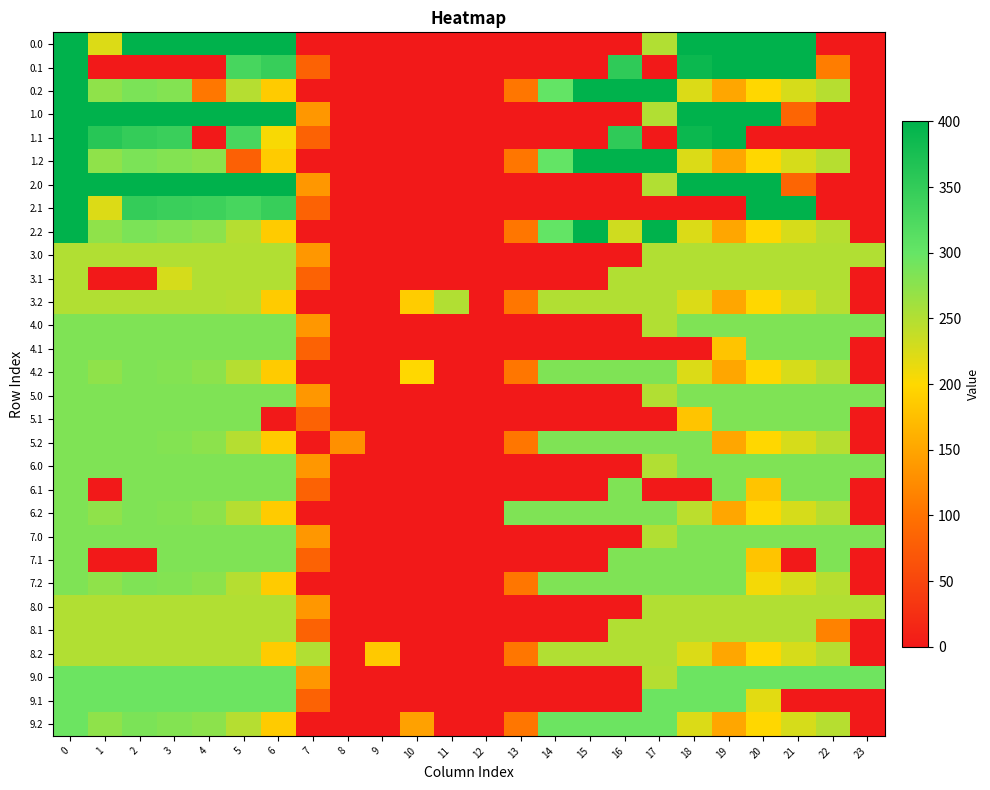

At how many categories does at least one series exceed 39?

23